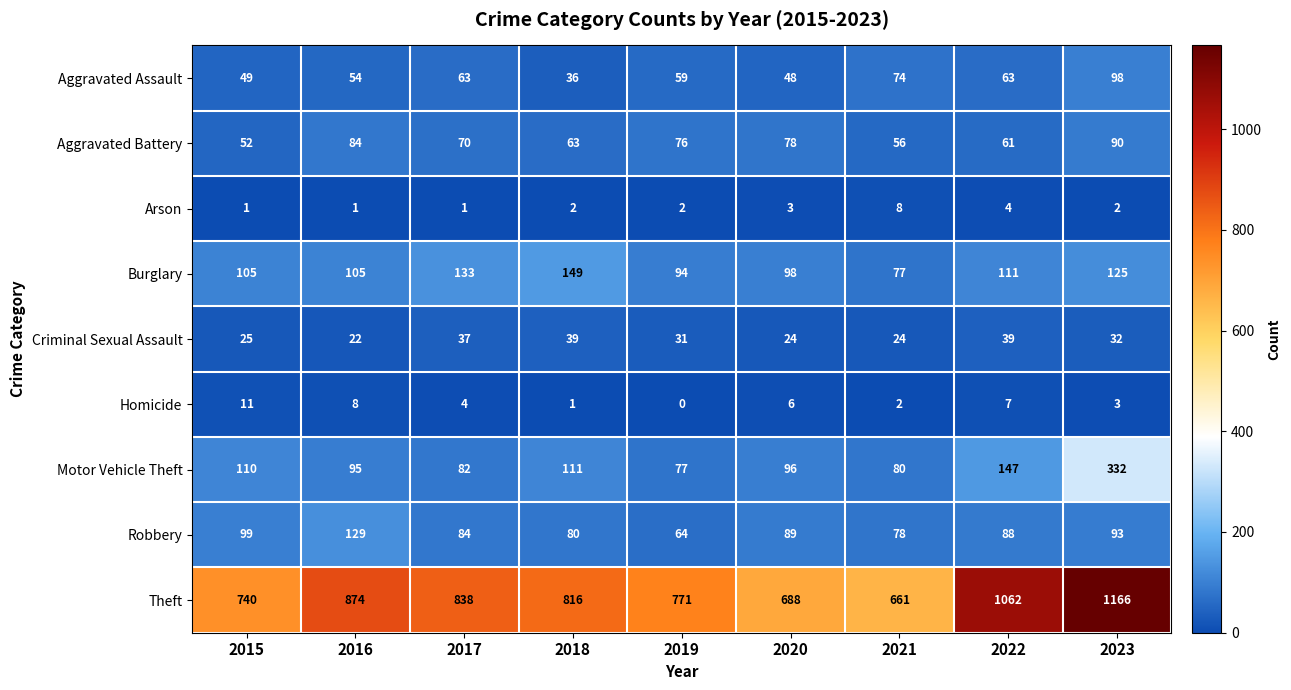

Which series changed the most between 2016 and 2017?

Robbery